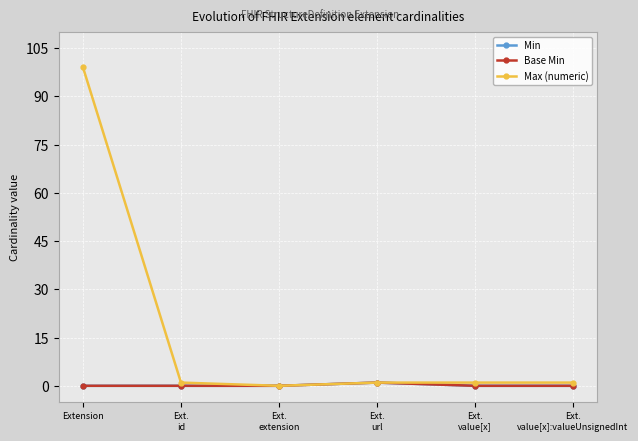

Reading left to right, extract all data points from this chart.

Min: 0	0	0	1	0	0
Base Min: 0	0	0	1	0	0
Max (numeric): 99	1	0	1	1	1